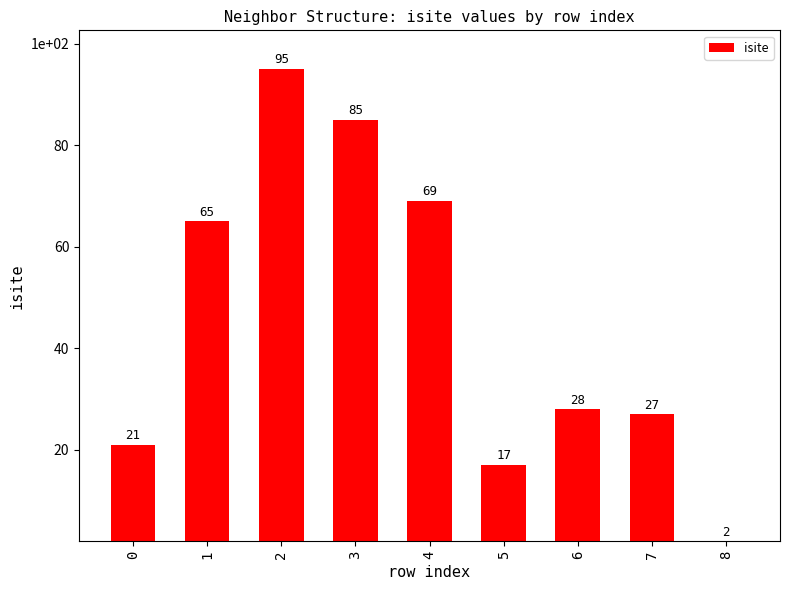

What is the value of the 7th bar from the left?

28